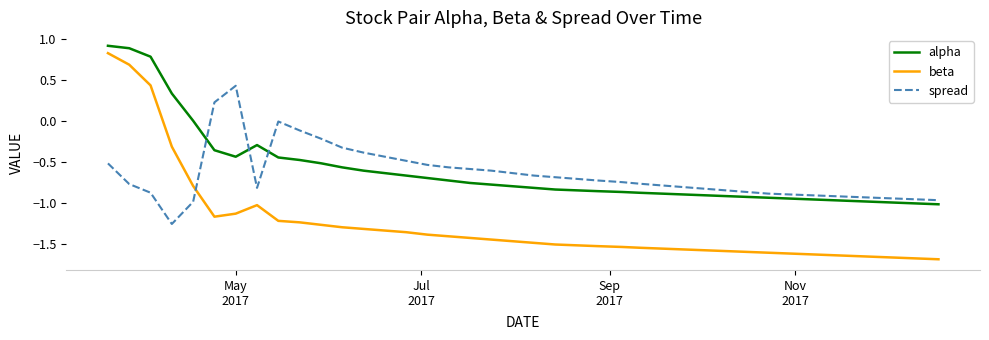

What is the greatest value displayed?

0.9